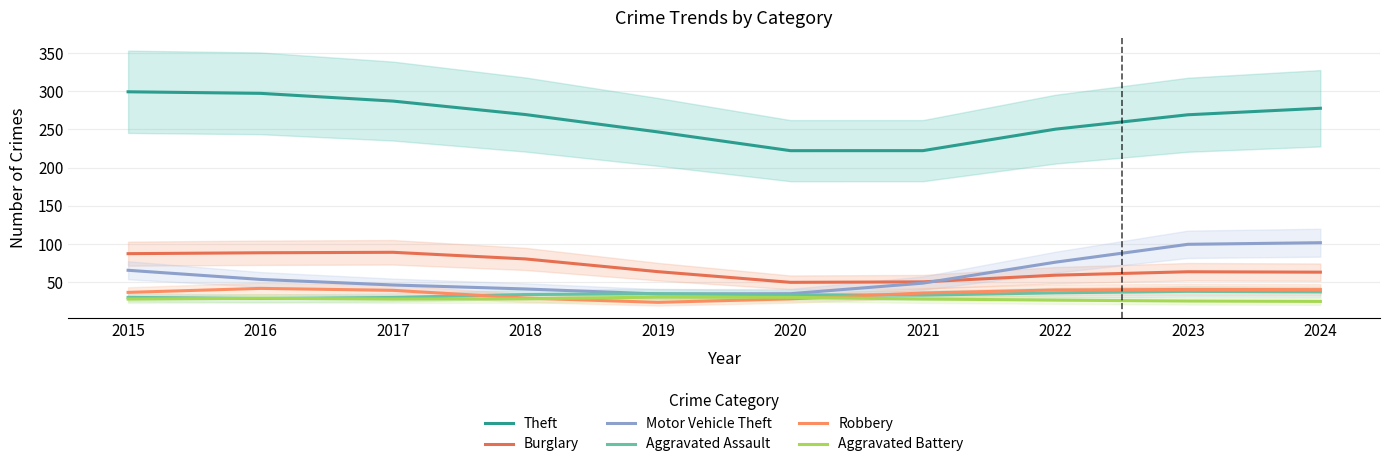

What is the difference between the second highest and second lowest values in the Theft series?

75.0